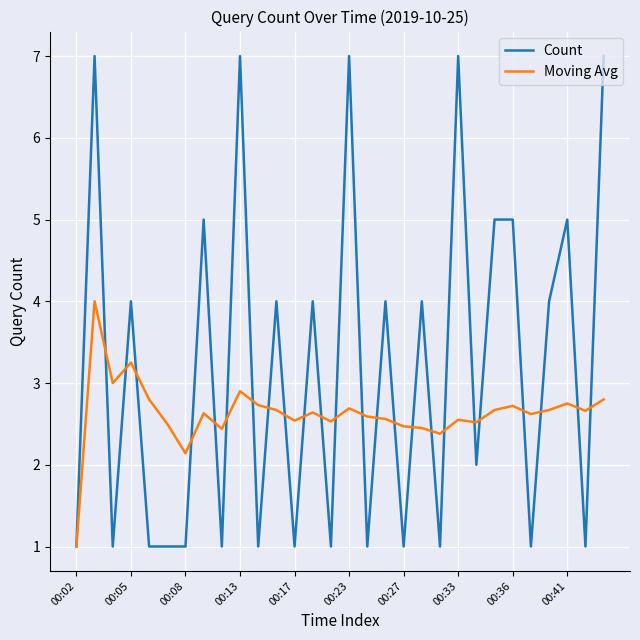

Which series has the largest range (max minus min)?

Count